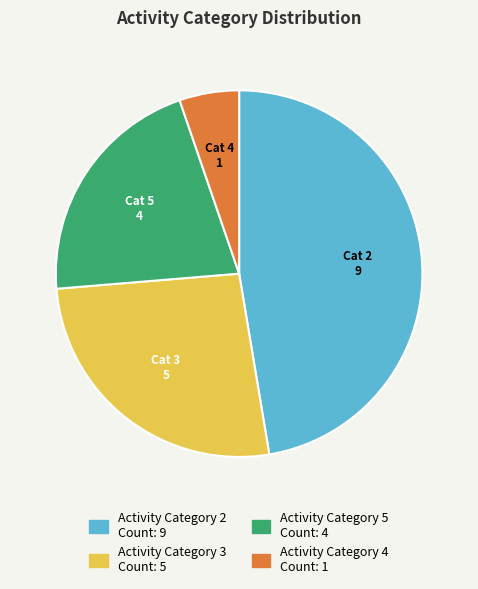

Is there a majority slice in this chart?

No